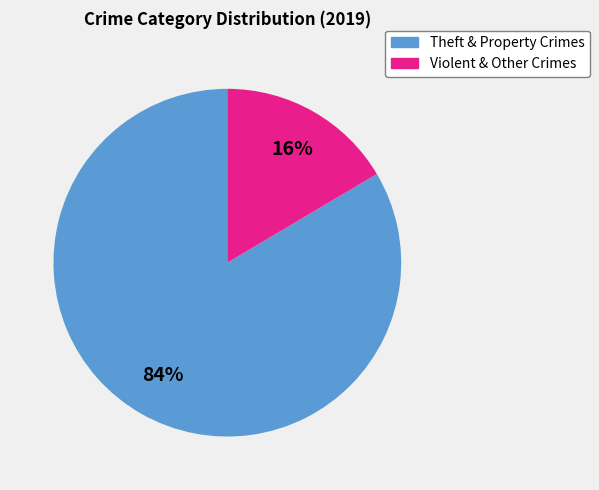

Is there a majority slice in this chart?

Yes